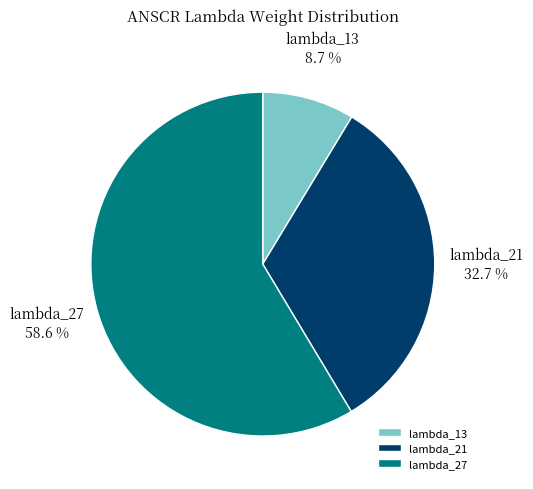

Count the number of slices in the pie.

3